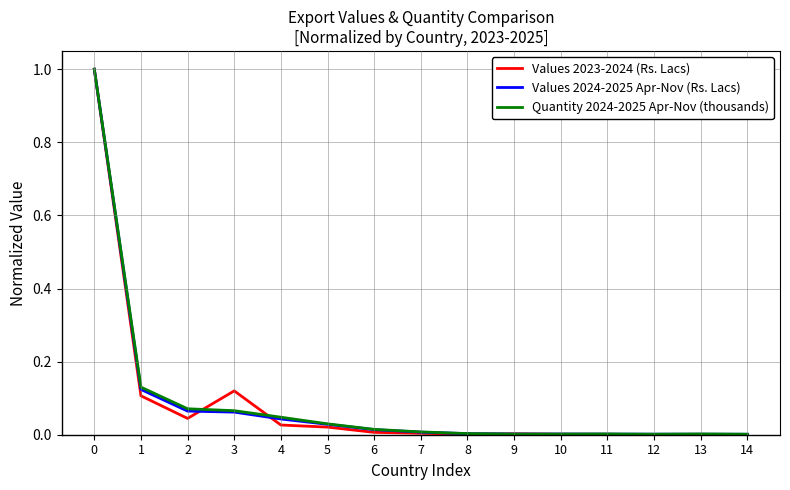

What is the highest value of the Values 2023-2024 (Rs. Lacs) series?

1.0